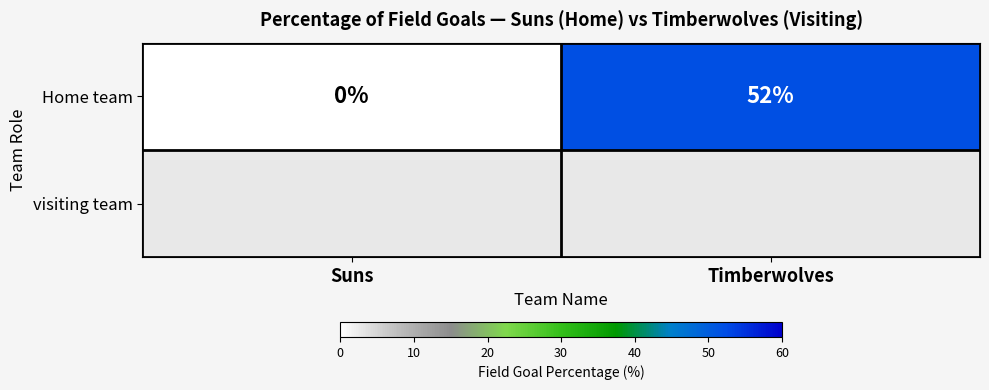

Which label corresponds to the largest value in the chart?

Timberwolves